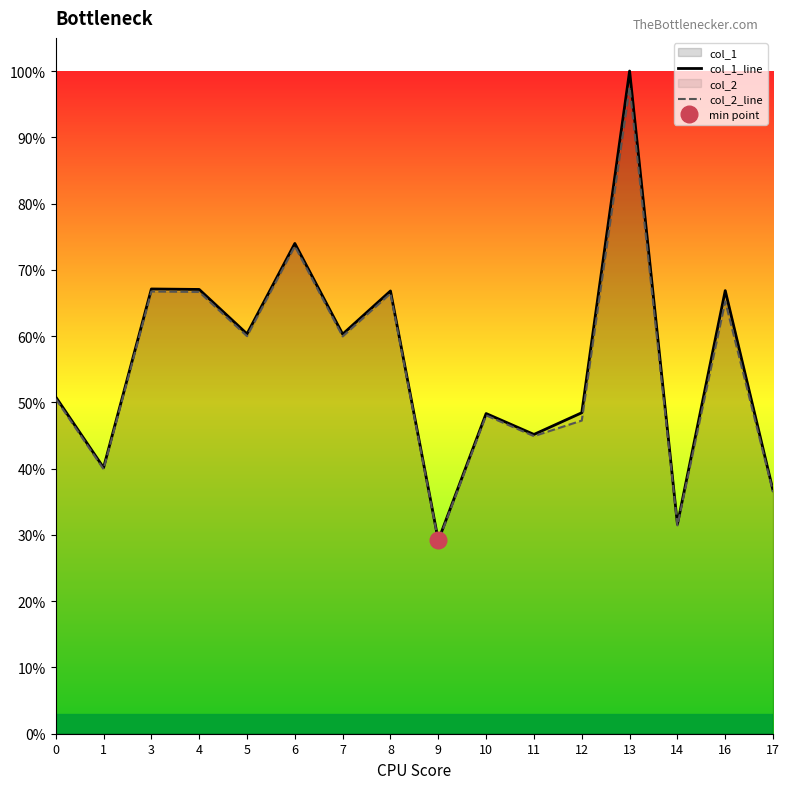

At which category does col_1_line reach its first local peak?

3